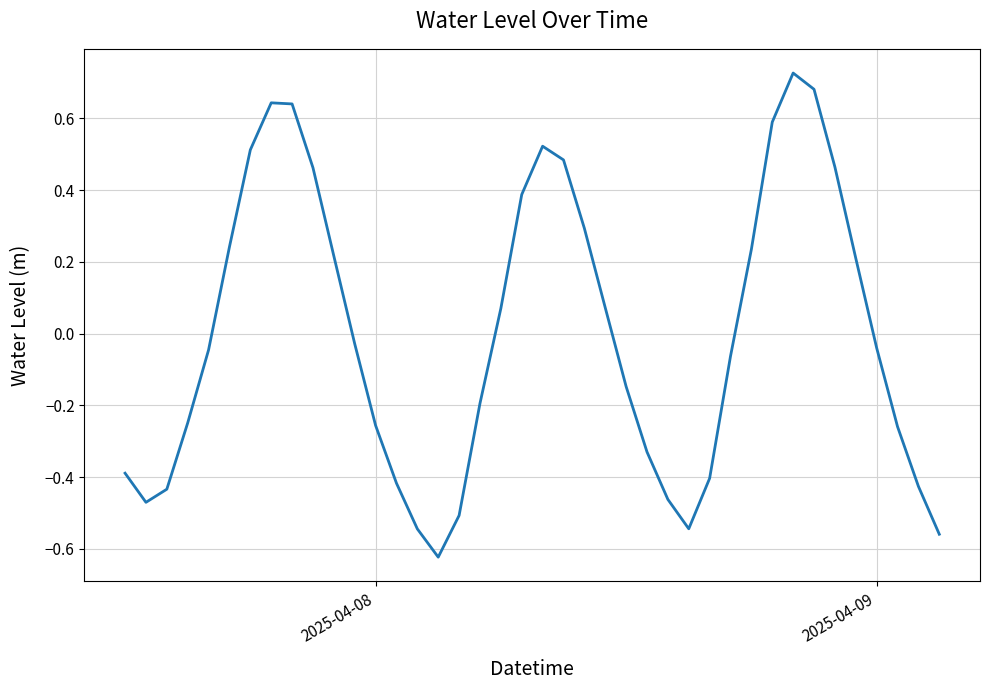

How many lines are shown in the chart?

1